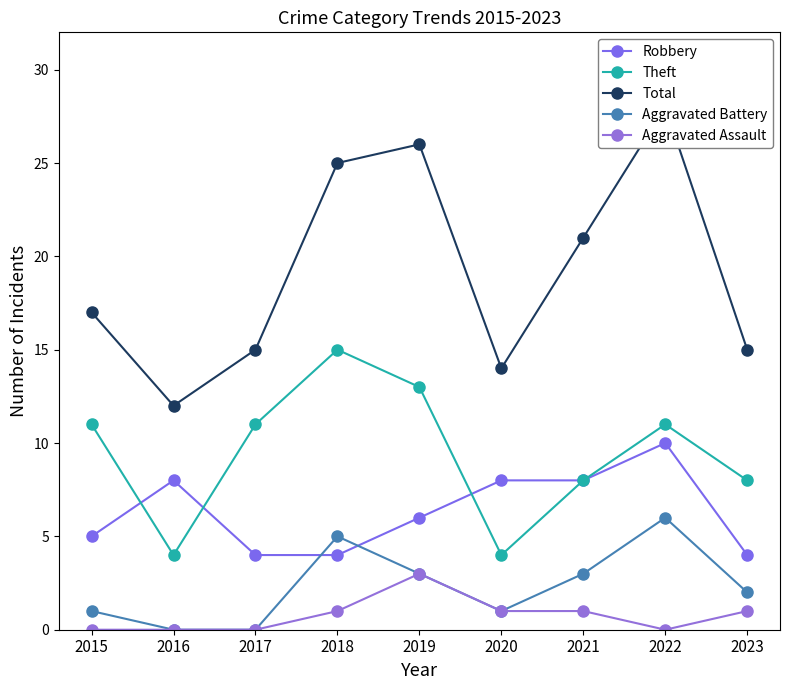

Reading left to right, transcribe all the data shown in this chart.

Robbery: 5	8	4	4	6	8	8	10	4
Theft: 11	4	11	15	13	4	8	11	8
Total: 17	12	15	25	26	14	21	28	15
Aggravated Battery: 1	0	0	5	3	1	3	6	2
Aggravated Assault: 0	0	0	1	3	1	1	0	1